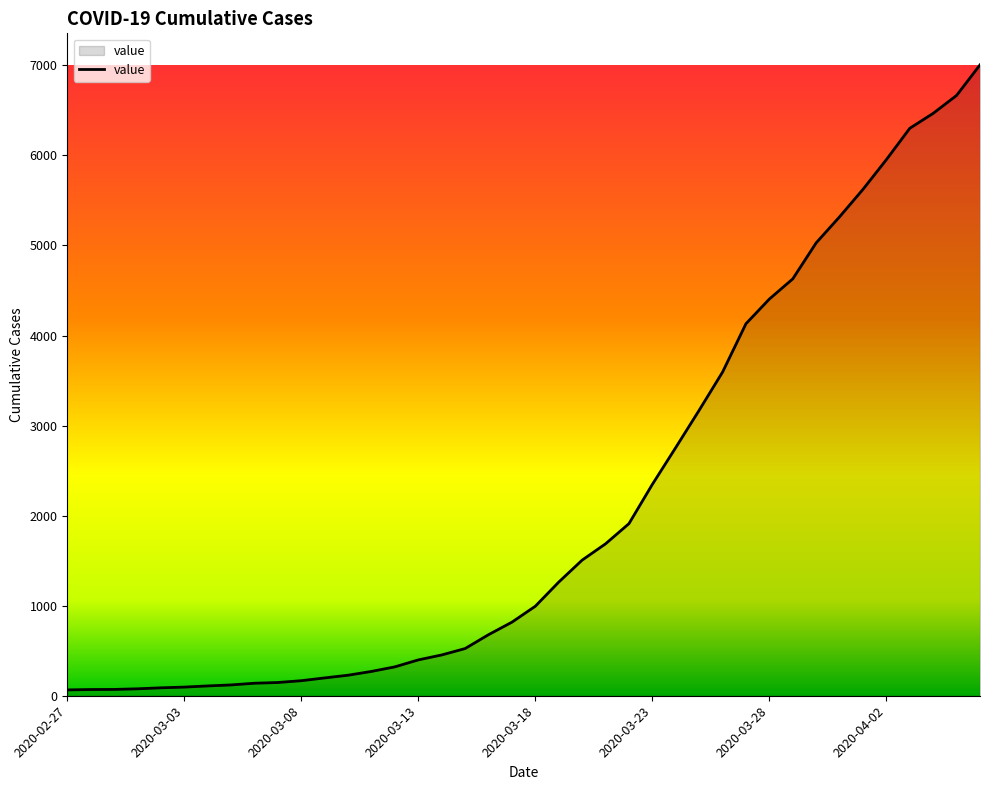

What is the sum of all values?

85788